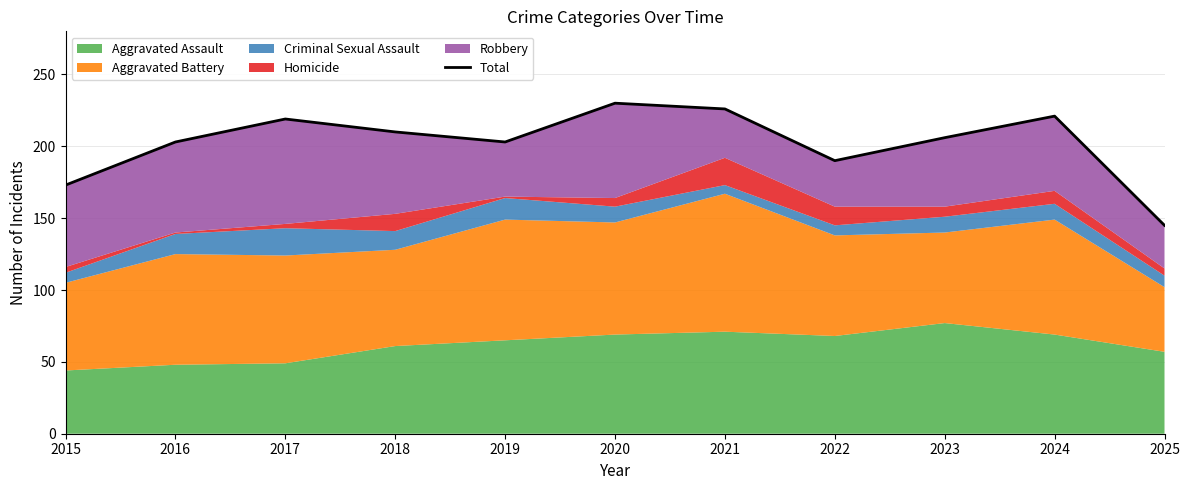

What is the difference between the second highest and second lowest values?

53